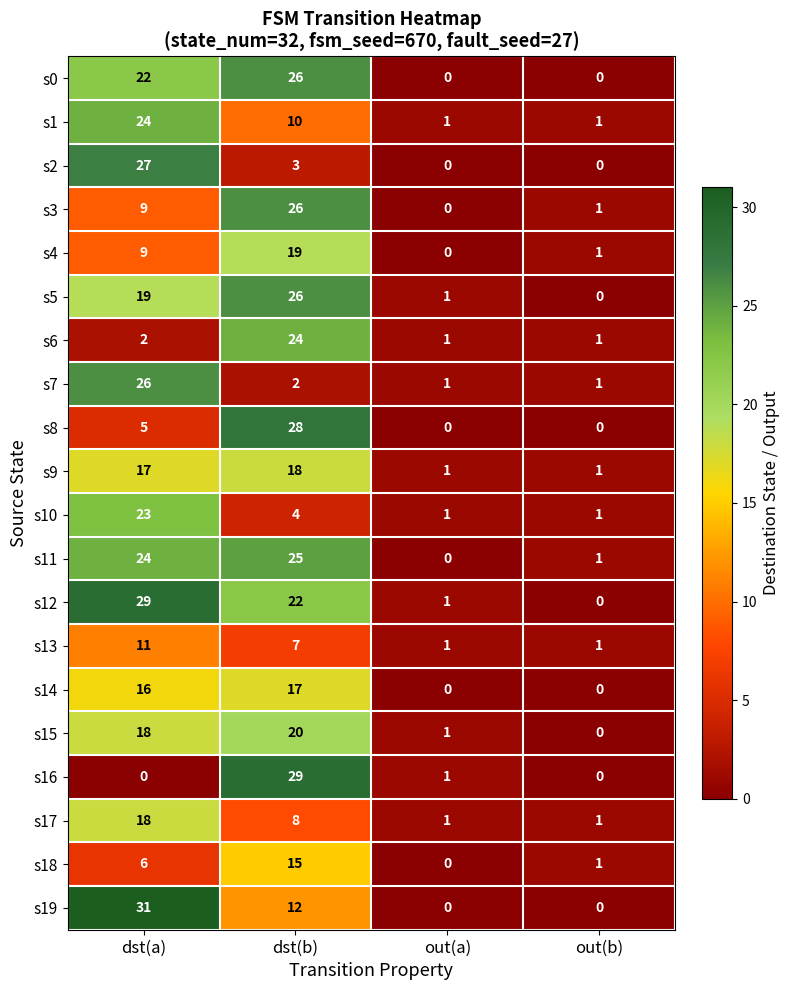

What is the sum of all s16 values?

30